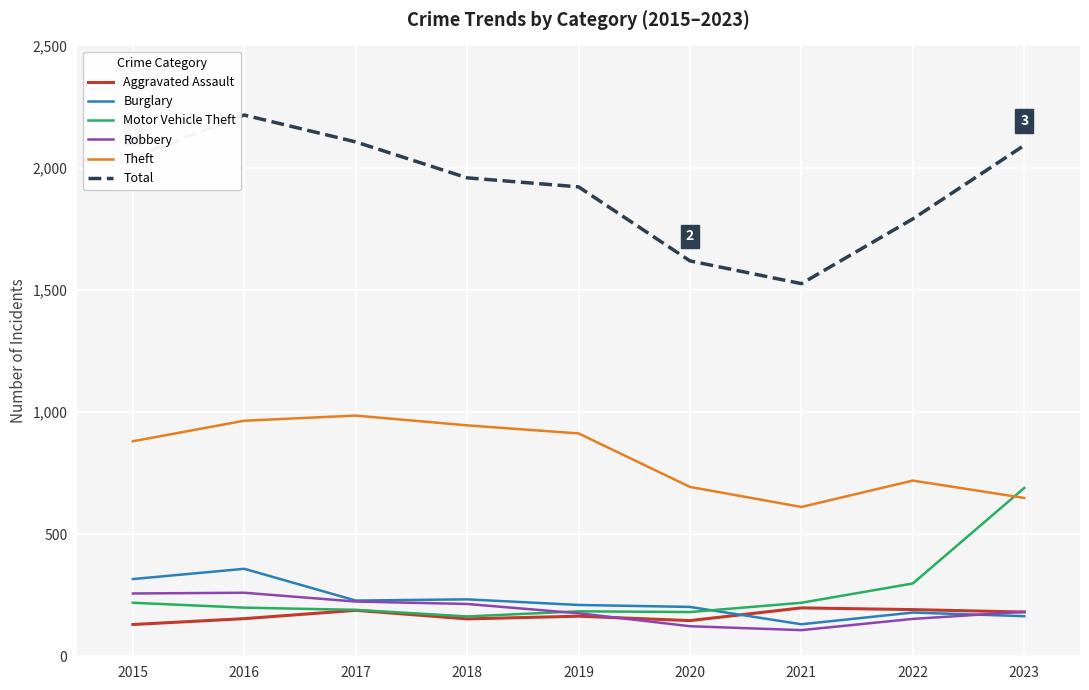

What is the minimum value for Robbery?

107